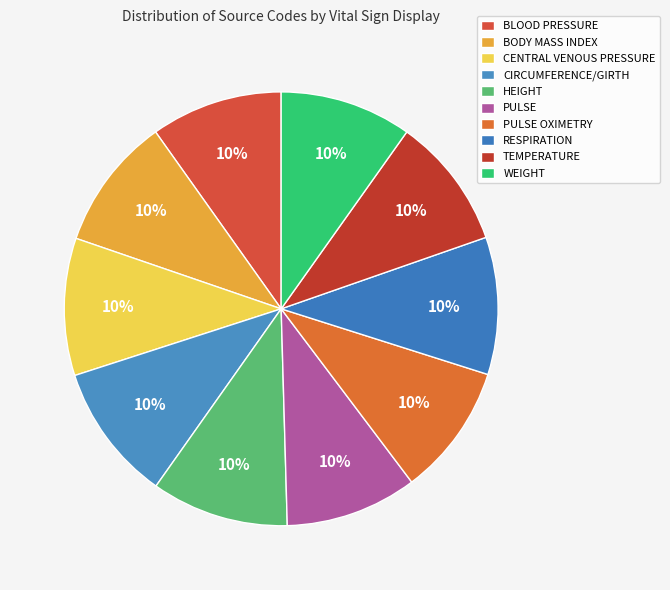

True or false: BLOOD PRESSURE accounts for 10% of the total.

True